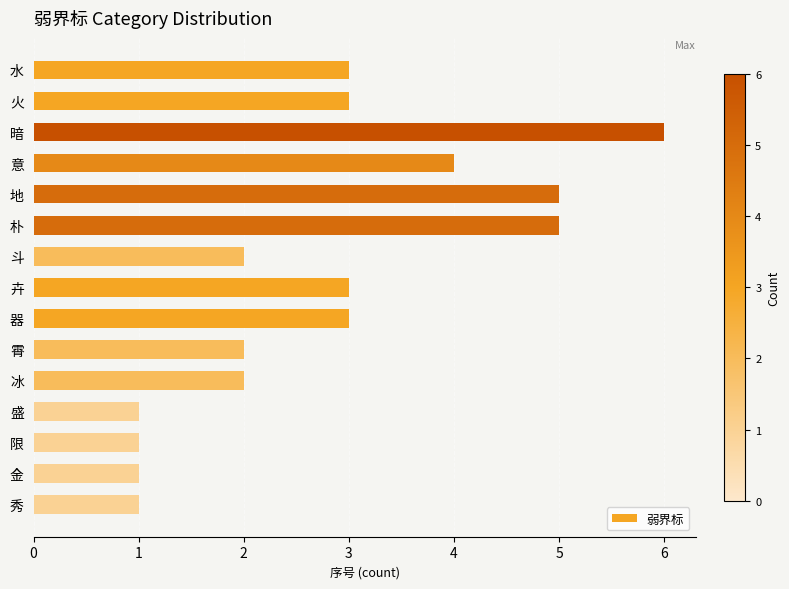

Reading top to bottom, transcribe all the data shown in this chart.

水=3	火=3	暗=6	意=4	地=5	朴=5	斗=2	卉=3	器=3	霄=2	冰=2	盛=1	限=1	金=1	秀=1